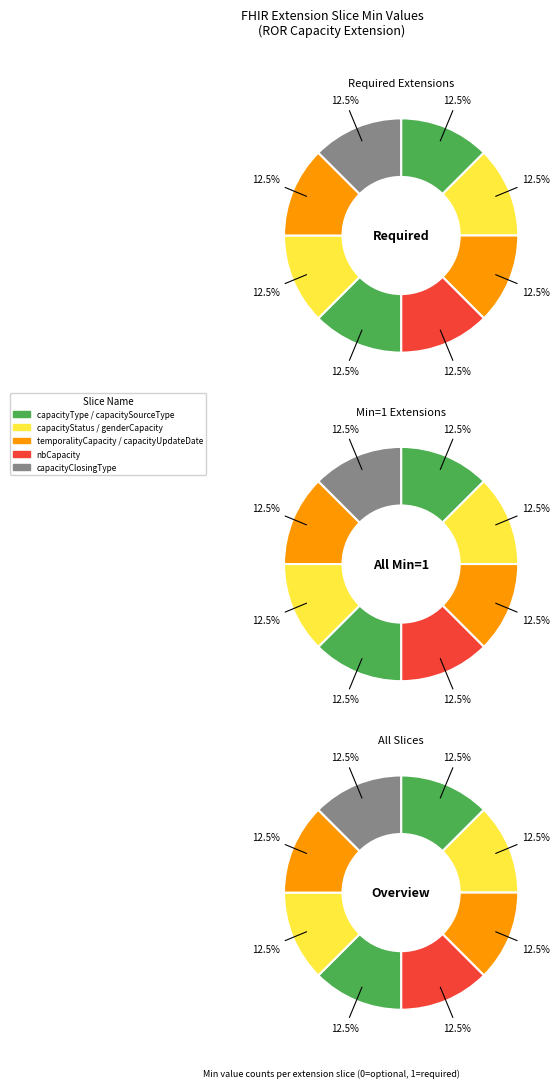

Between capacityStatus and capacitySourceType, which is larger?

capacityStatus